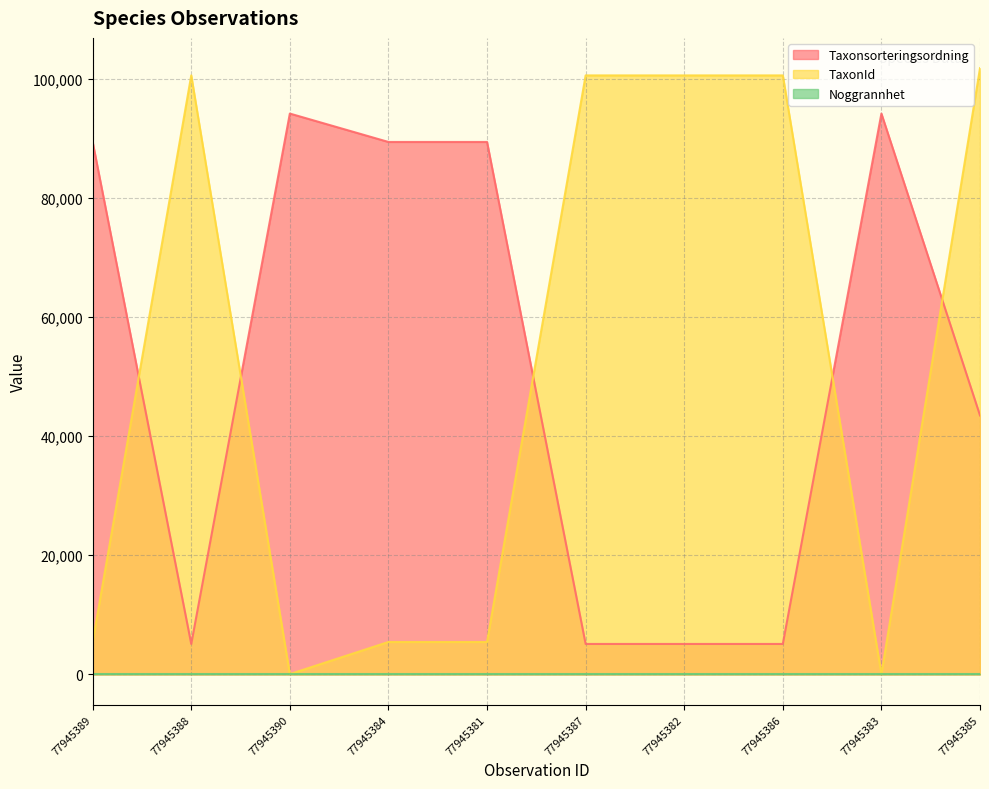

How many data points in Taxonsorteringsordning are above 89356?

2